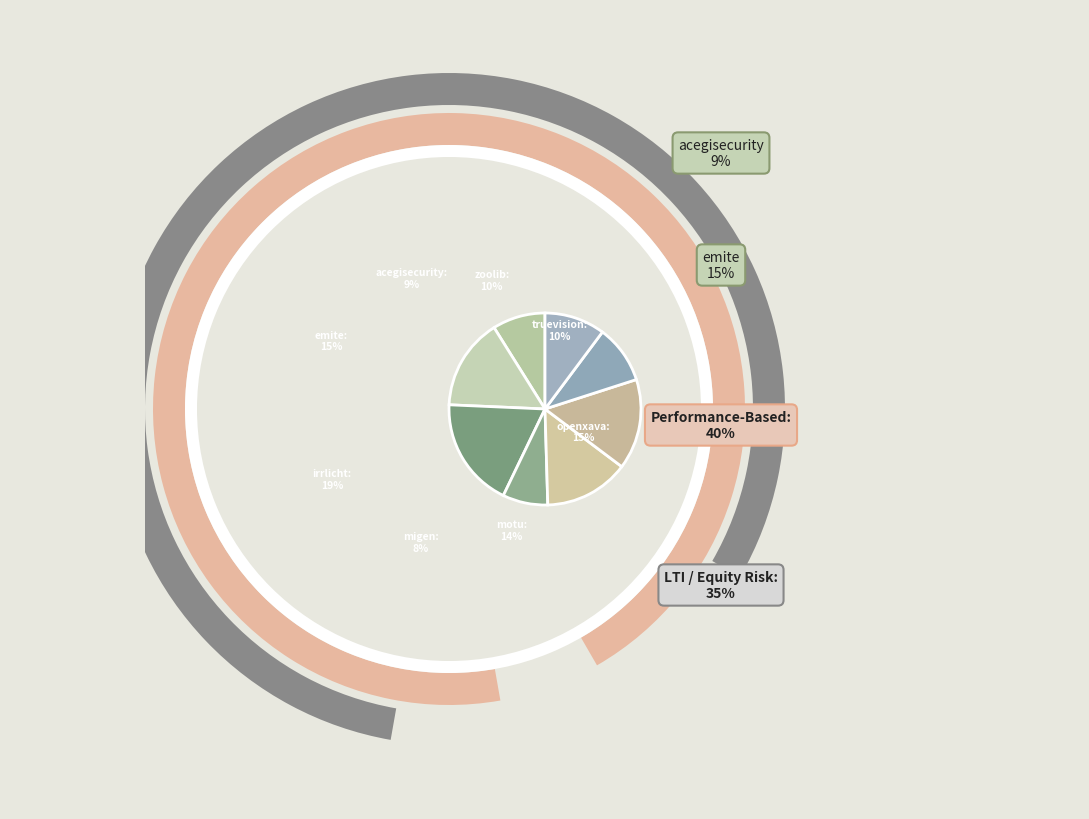

Is migen.csv the majority of the pie?

No